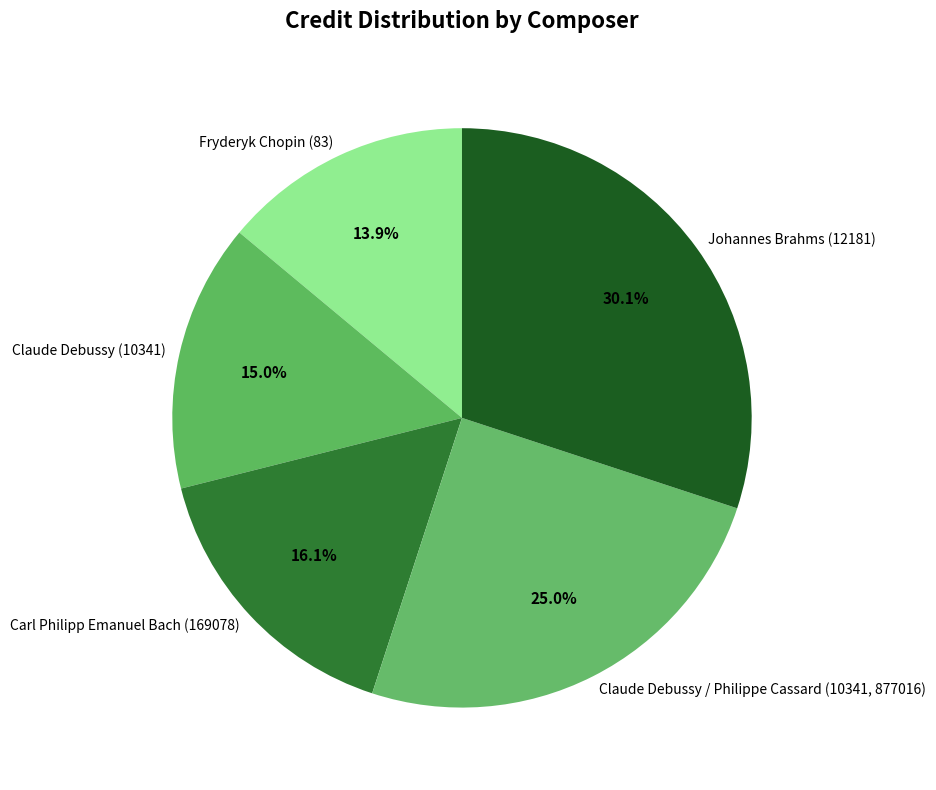

The Fryderyk Chopin (83) slice represents 14% of the pie. True or false?

True